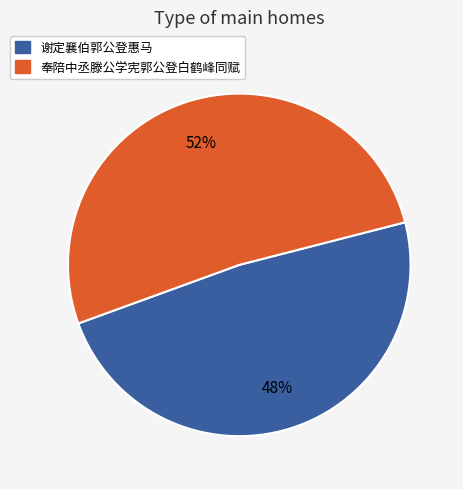

Which has a higher value, 奉陪中丞滕公学宪郭公登白鹤峰同赋 or 谢定襄伯郭公登惠马?

奉陪中丞滕公学宪郭公登白鹤峰同赋